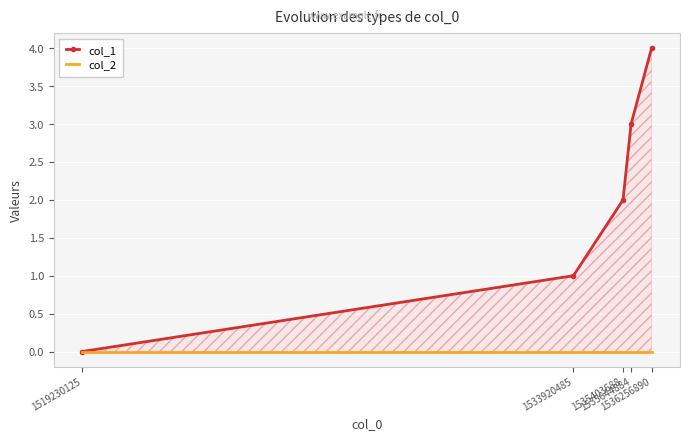

Reading left to right, extract all data points from this chart.

col_1: 1519230125=0	1533920485=1	1535403688=2	1535644884=3	1536256890=4
col_2: 1519230125=0	1533920485=0	1535403688=0	1535644884=0	1536256890=0